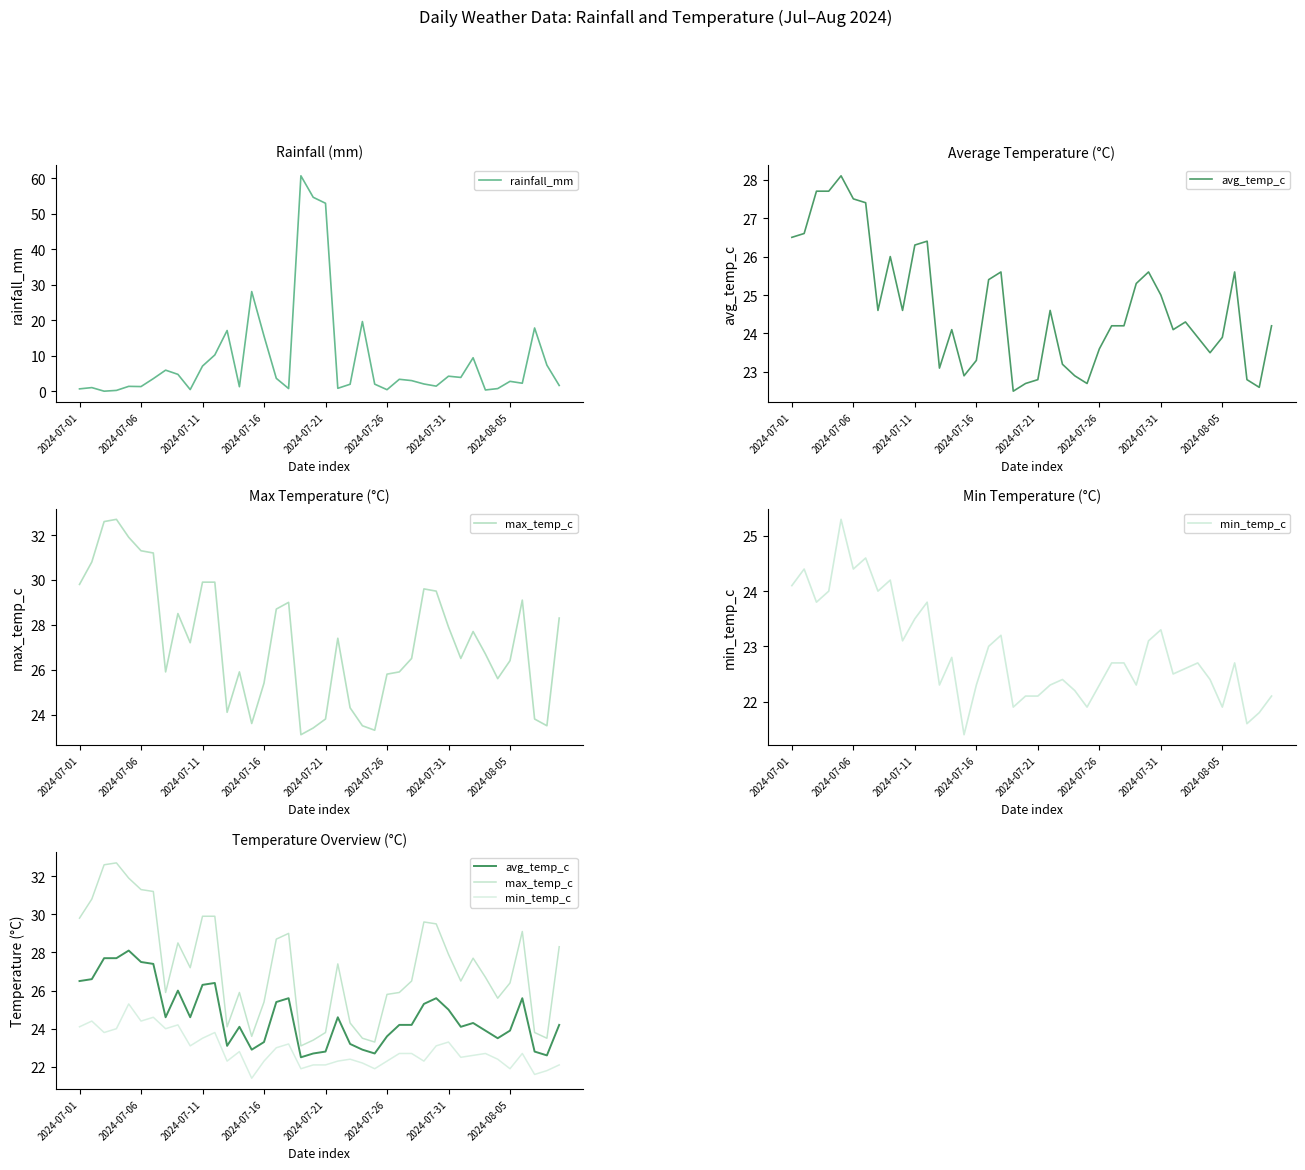

Which series has the largest total across all categories?

max_temp_c